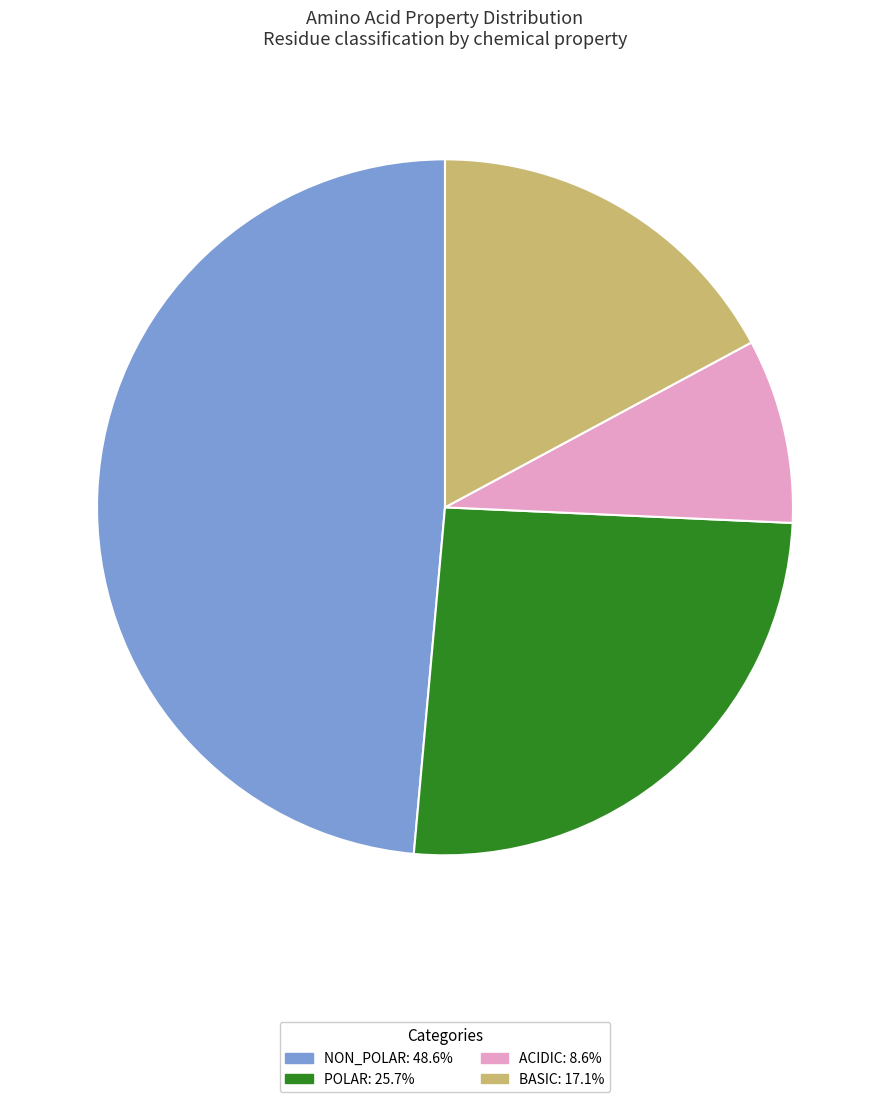

Does any single category account for the majority?

No